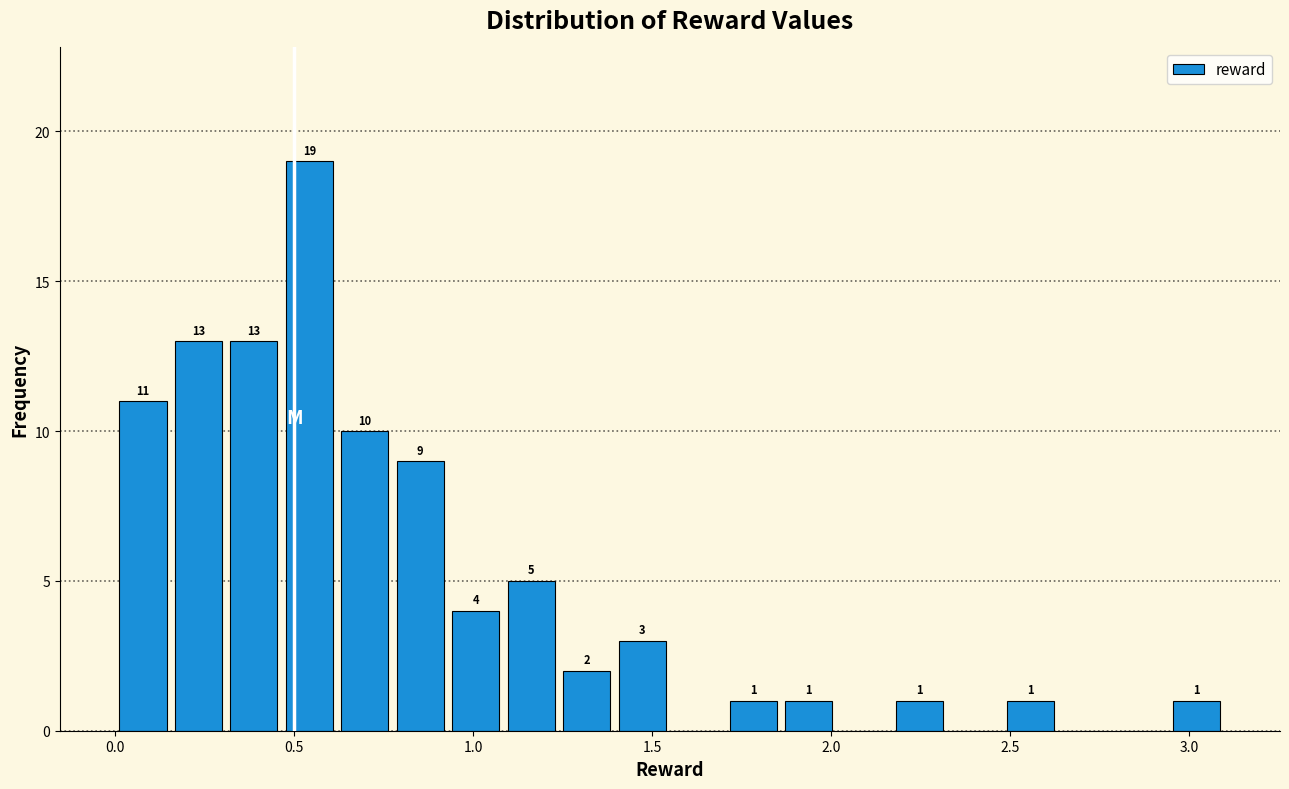

Around what value on the x-axis is the tallest bar? Give the approximate position of its centre, as read against the axis.

0.55